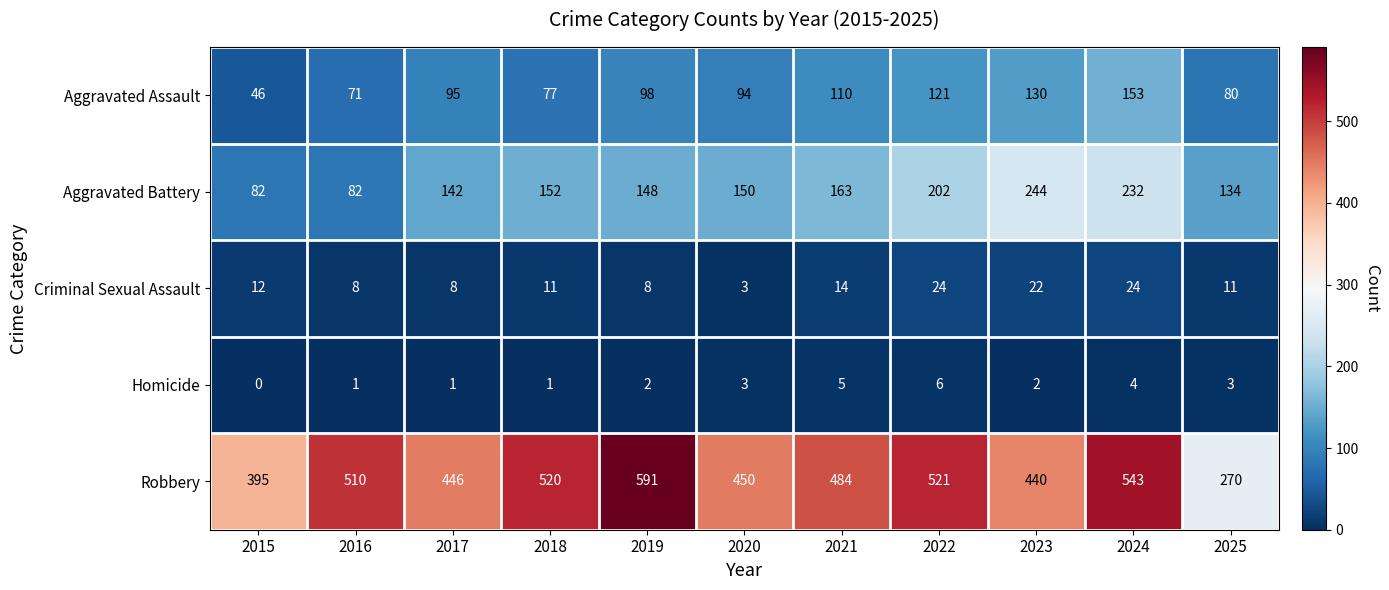

Where does the Aggravated Battery series first go above 150?

2018